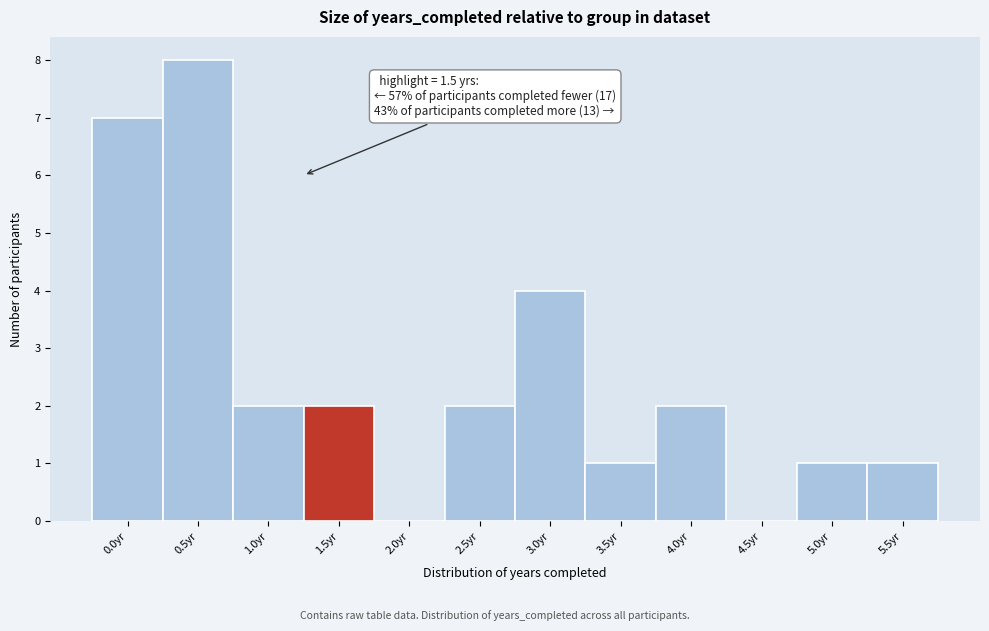

Reading left to right, what are all the values shown in this chart?

0.0yr=7	0.5yr=8	1.0yr=2	1.5yr=2	2.0yr=0	2.5yr=2	3.0yr=4	3.5yr=1	4.0yr=2	4.5yr=0	5.0yr=1	5.5yr=1